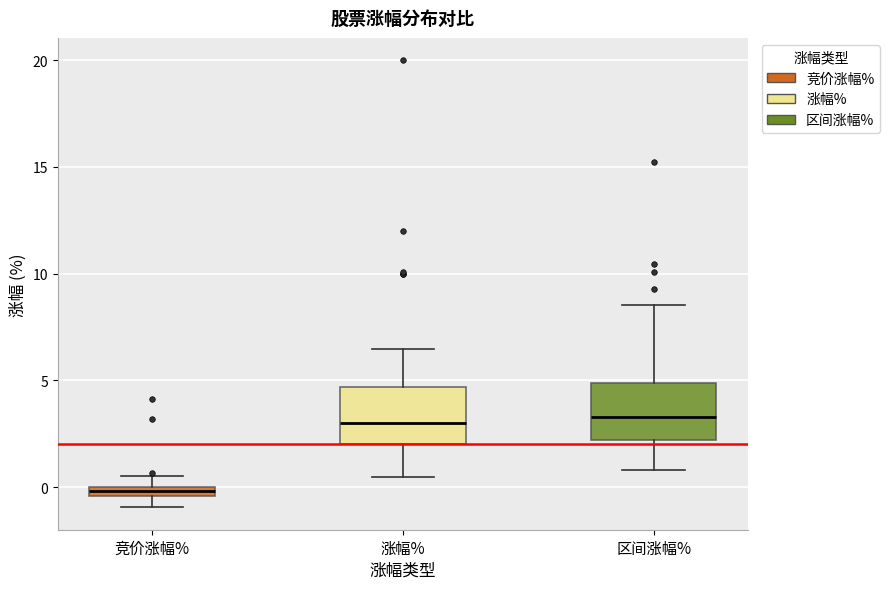

Where does the upper whisker of the box for 涨幅% end on the y-axis? The values are not printed on the chart, so give them approximately, as read against the axis.

6.5